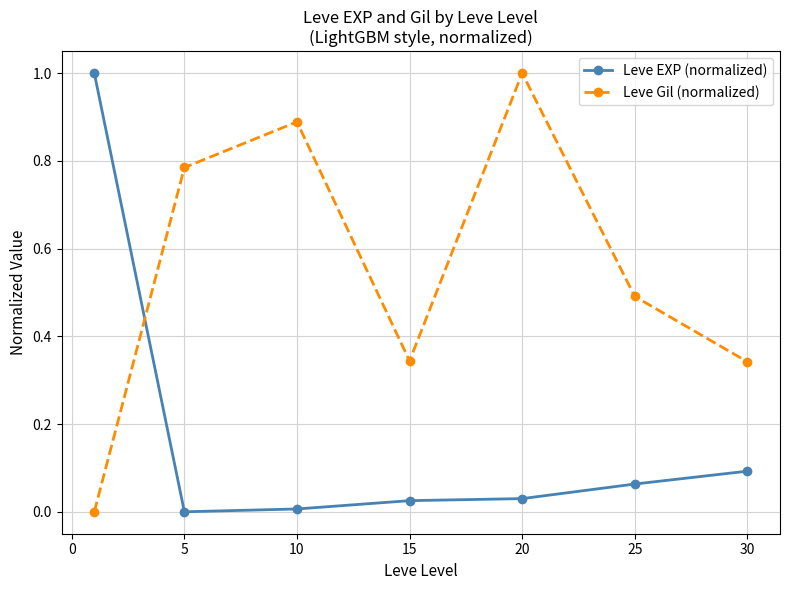

List the series in order of their overall mean, highest first.

Leve Gil (normalized), Leve EXP (normalized)